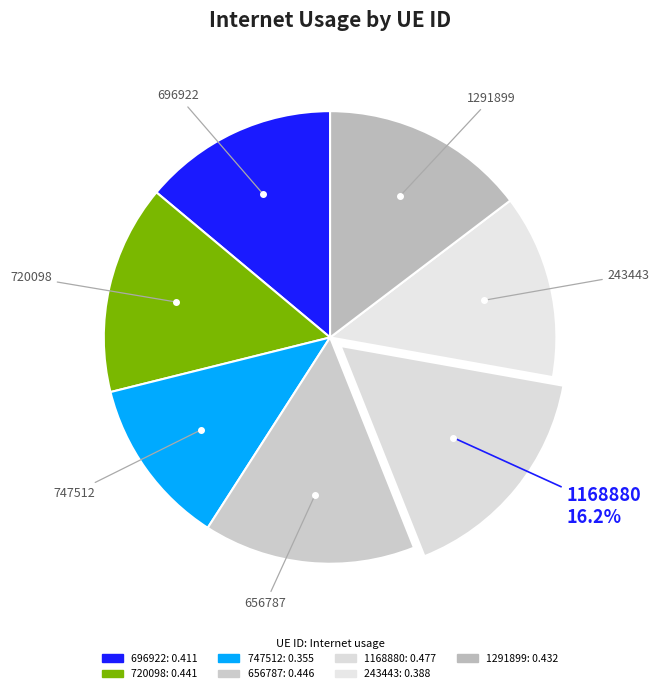

How many slices are in this pie chart?

7